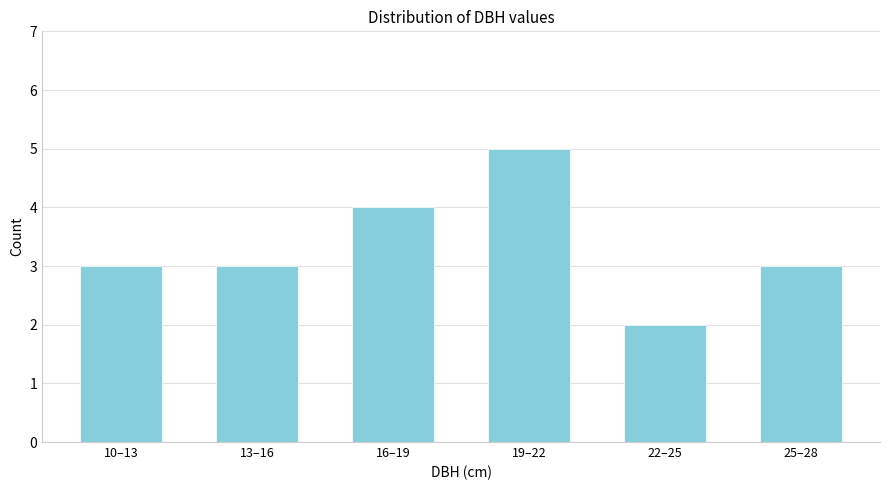

Reading left to right, list all the values displayed in this chart.

10–13=3	13–16=3	16–19=4	19–22=5	22–25=2	25–28=3